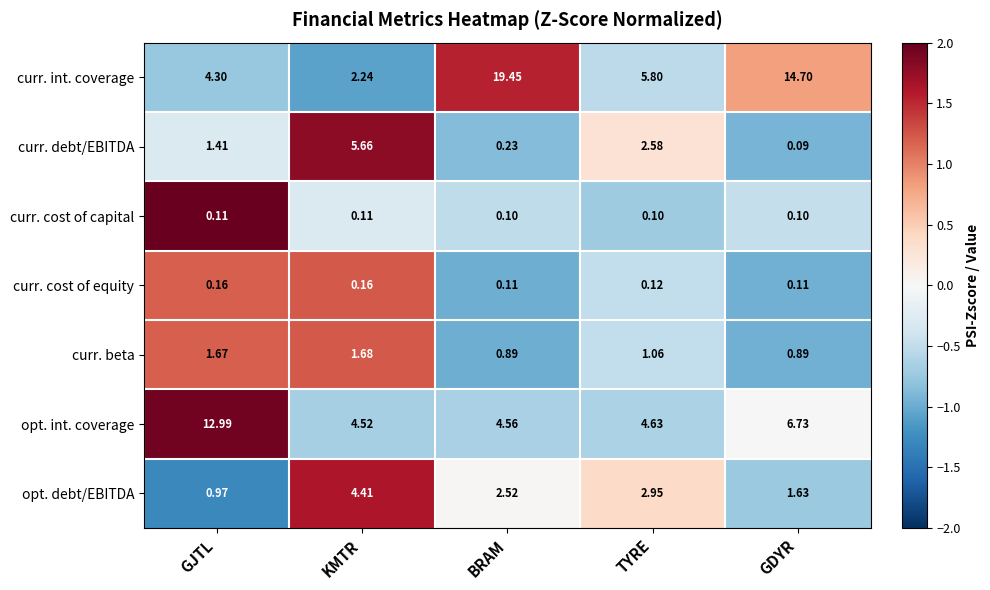

Which label corresponds to the largest value in the chart?

BRAM